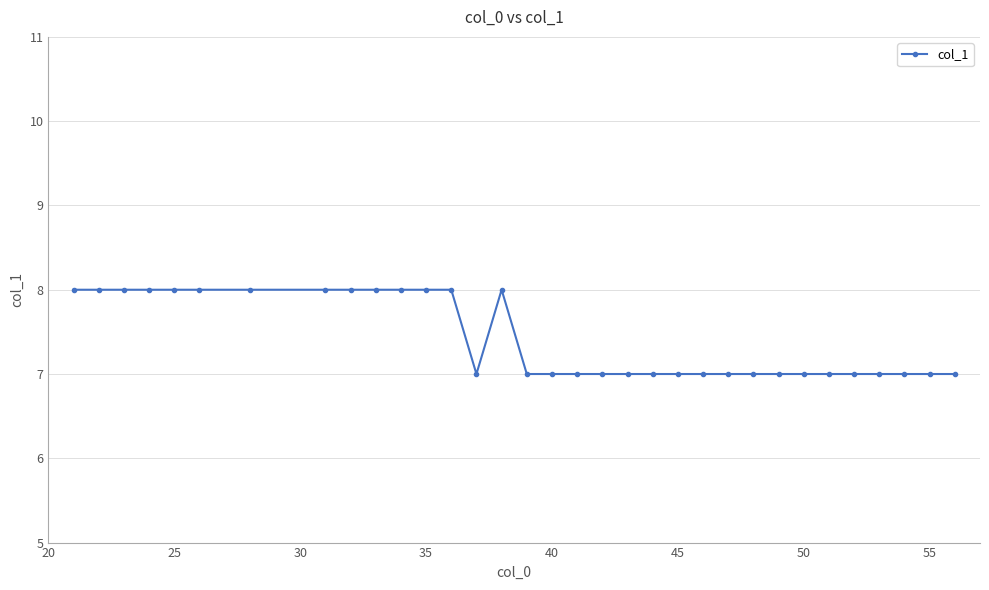

What is the maximum value shown in the chart?

8